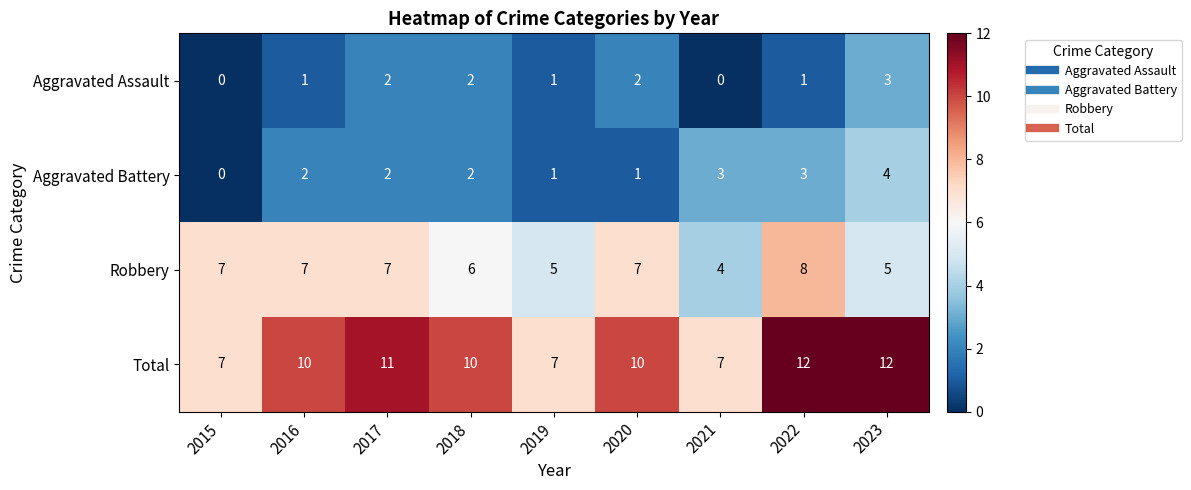

At how many categories does at least one series exceed 4?

9